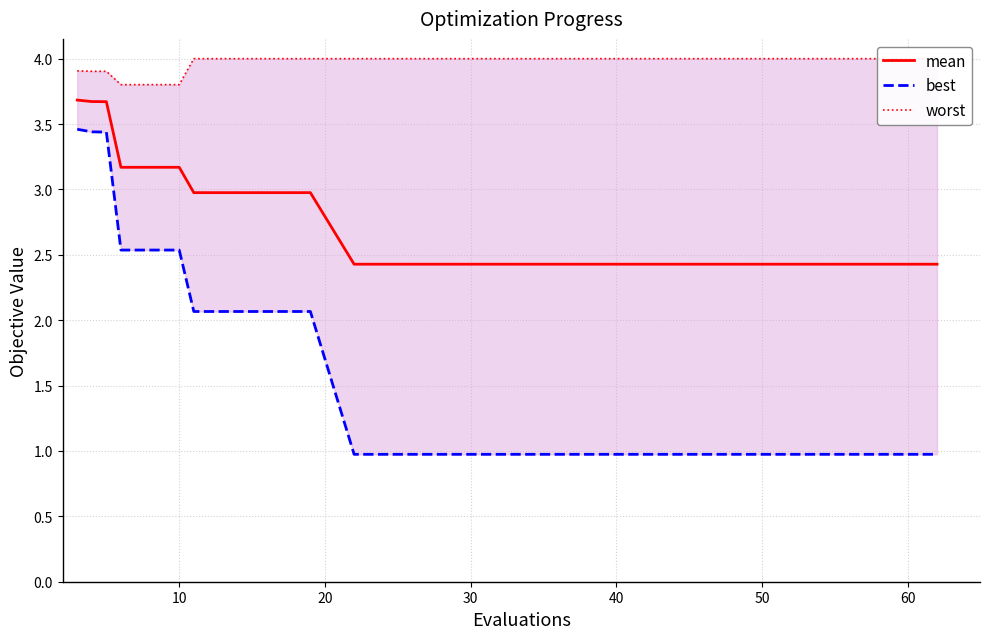

What is the difference between the second highest and second lowest values in the worst series?

0.2